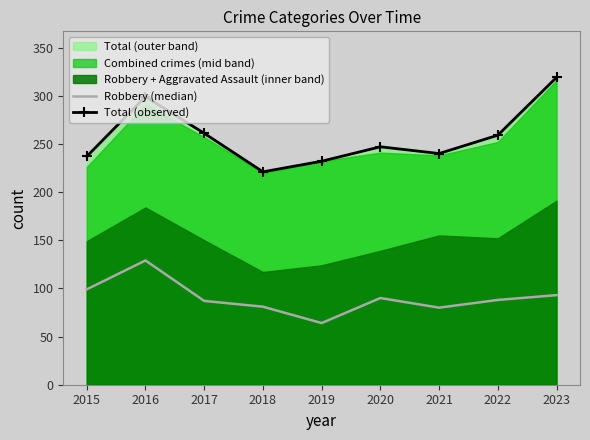

Where does the Robbery (median) series first go above 88?

2015